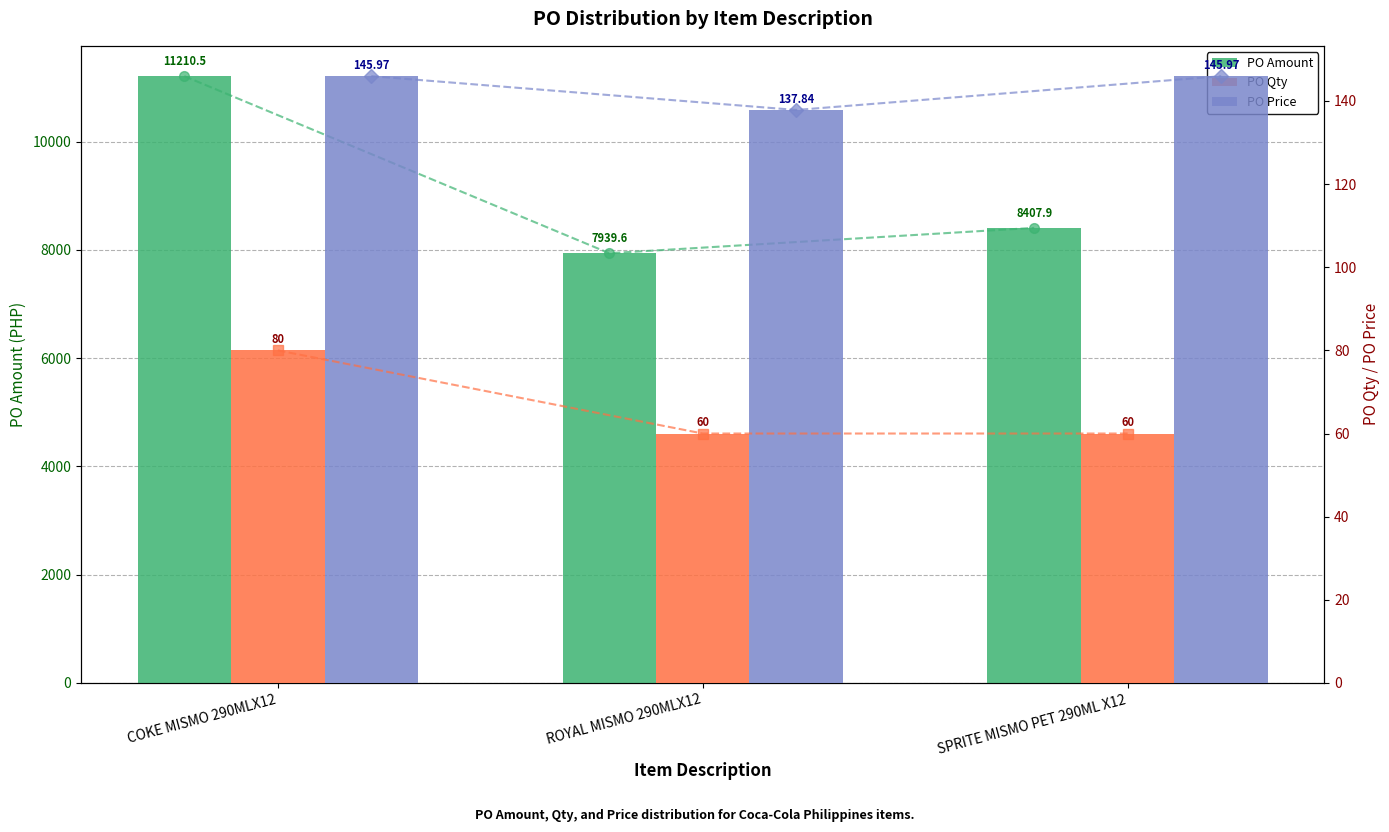

What is the spread (max minus min) of values at SPRITE MISMO PET 290ML X12?

8347.9